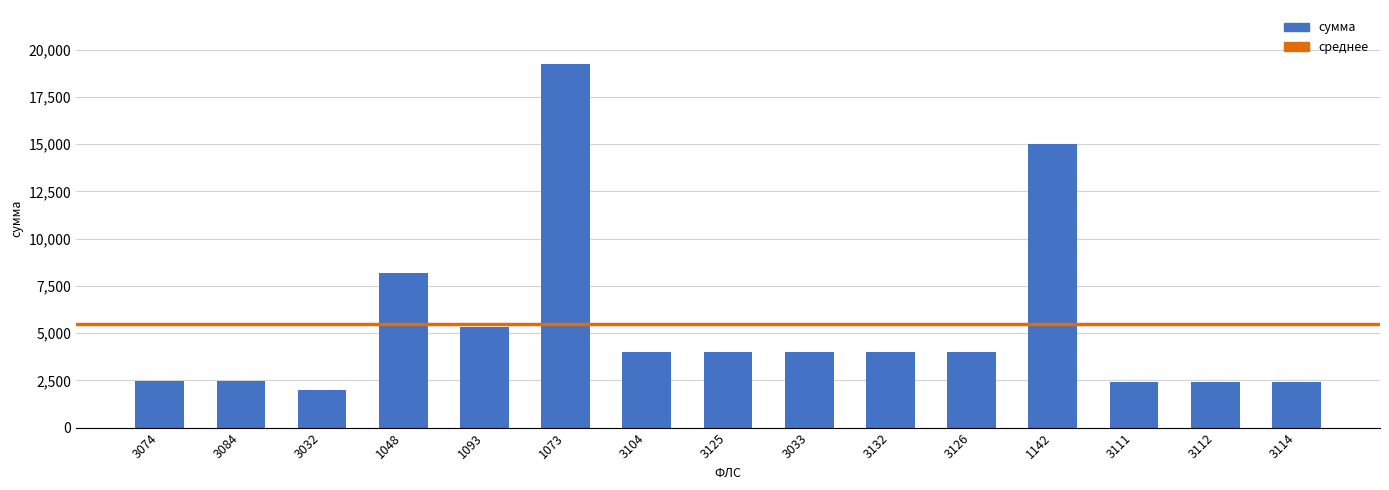

Is it true that the value at 3104 is 4012.9?

True